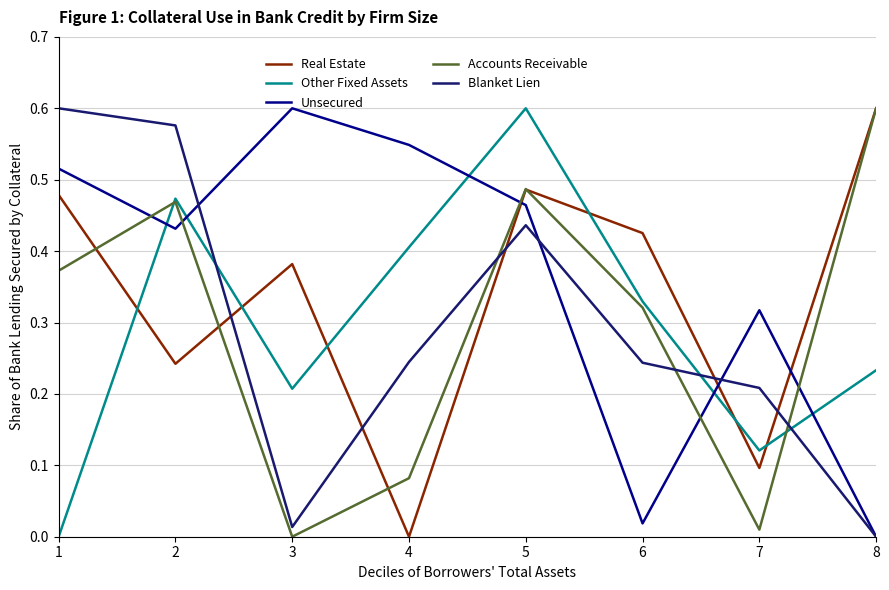

List the labels in order of Unsecured value, smallest first.

8, 6, 7, 2, 5, 1, 4, 3